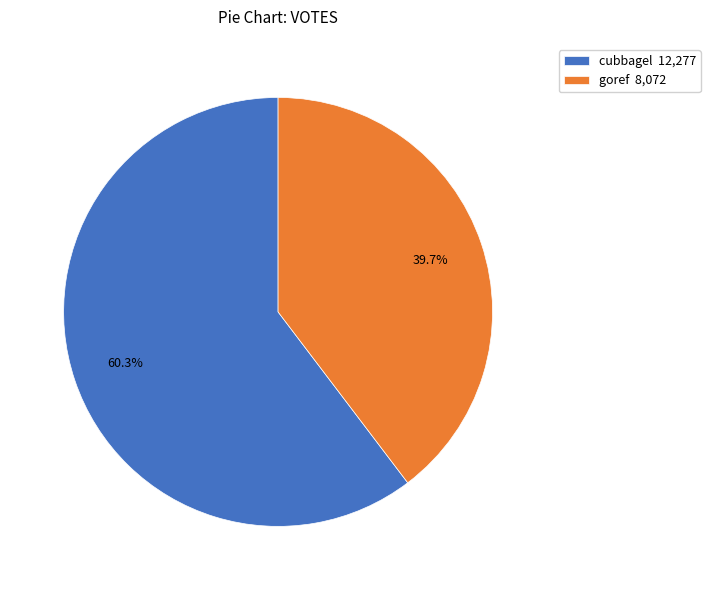

How many segments does this pie chart have?

2